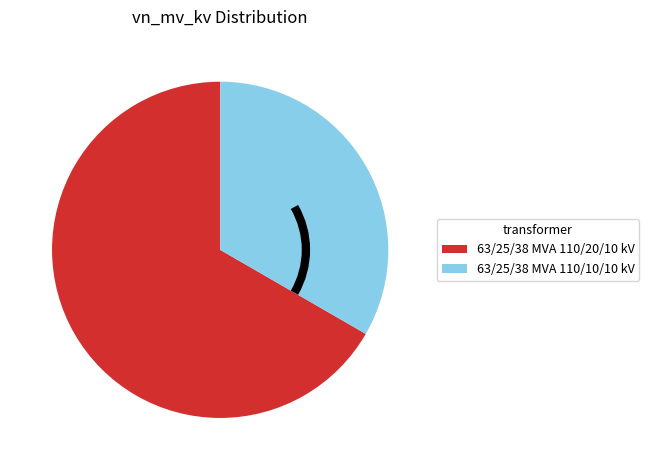

Which category has the smallest portion of the pie?

63/25/38 MVA 110/10/10 kV